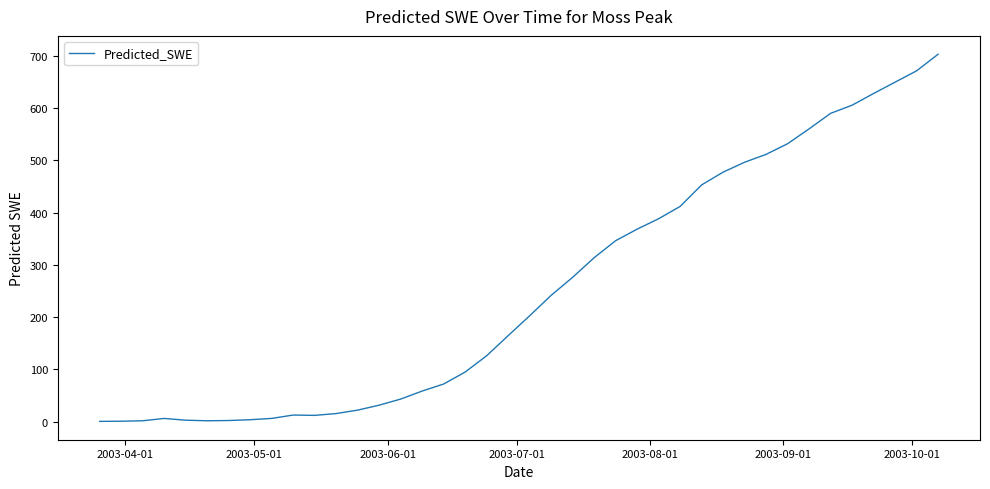

Is this an area chart (filled region under the line)?

No